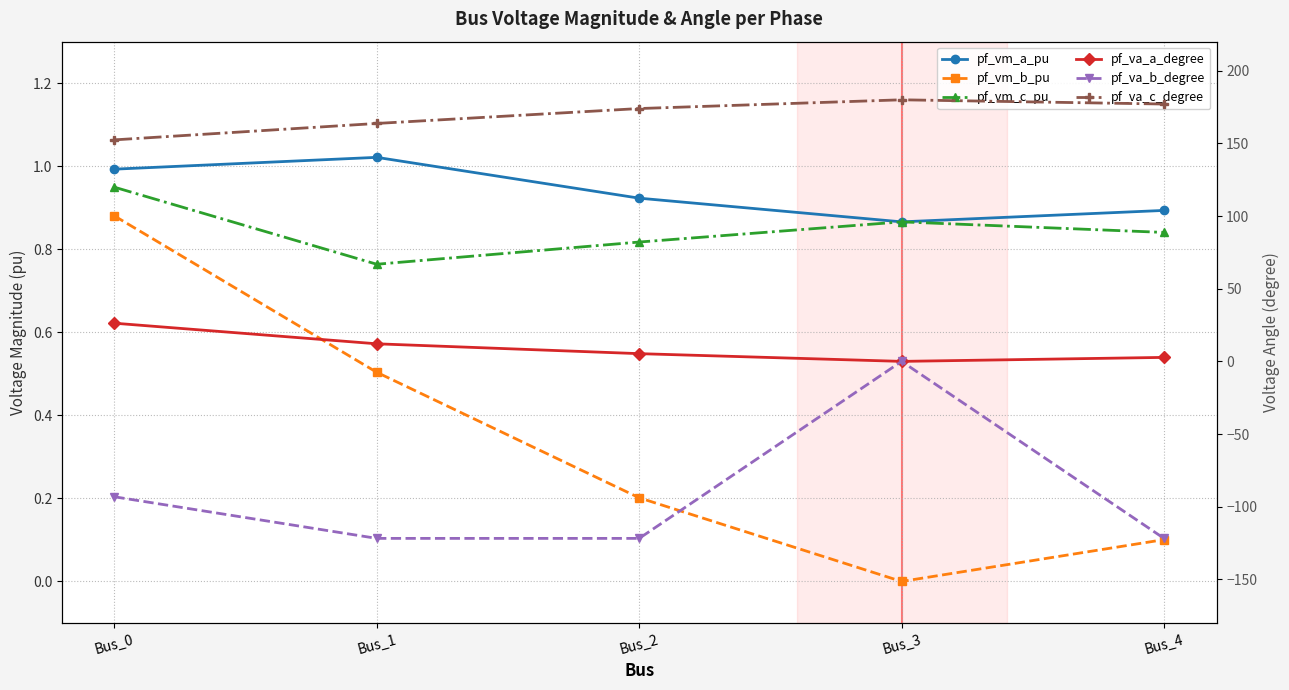

Reading left to right, what are all the values shown in this chart?

pf_vm_a_pu: Bus_0=1.0	Bus_1=1.0	Bus_2=0.9	Bus_3=0.9	Bus_4=0.9
pf_vm_b_pu: Bus_0=0.9	Bus_1=0.5	Bus_2=0.2	Bus_3=0.0	Bus_4=0.1
pf_vm_c_pu: Bus_0=0.9	Bus_1=0.8	Bus_2=0.8	Bus_3=0.9	Bus_4=0.8
pf_va_a_degree: Bus_0=26.3	Bus_1=12.1	Bus_2=5.3	Bus_3=0.0	Bus_4=2.7
pf_va_b_degree: Bus_0=-93.2	Bus_1=-121.8	Bus_2=-121.8	Bus_3=0.0	Bus_4=-121.8
pf_va_c_degree: Bus_0=152.4	Bus_1=163.7	Bus_2=174.0	Bus_3=180.0	Bus_4=177.1